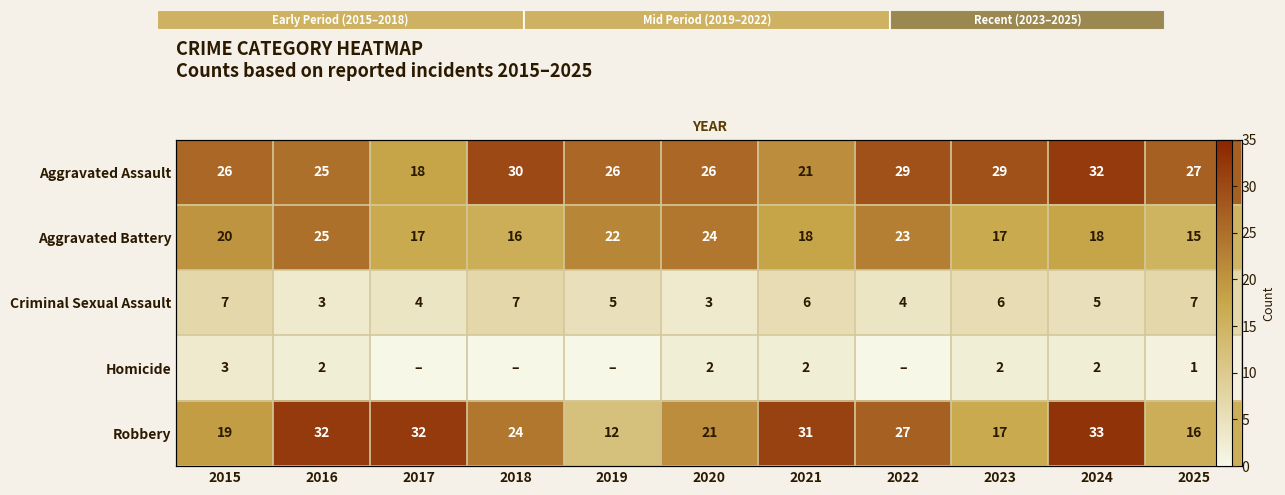

Where does the Homicide series first go above 2?

2015